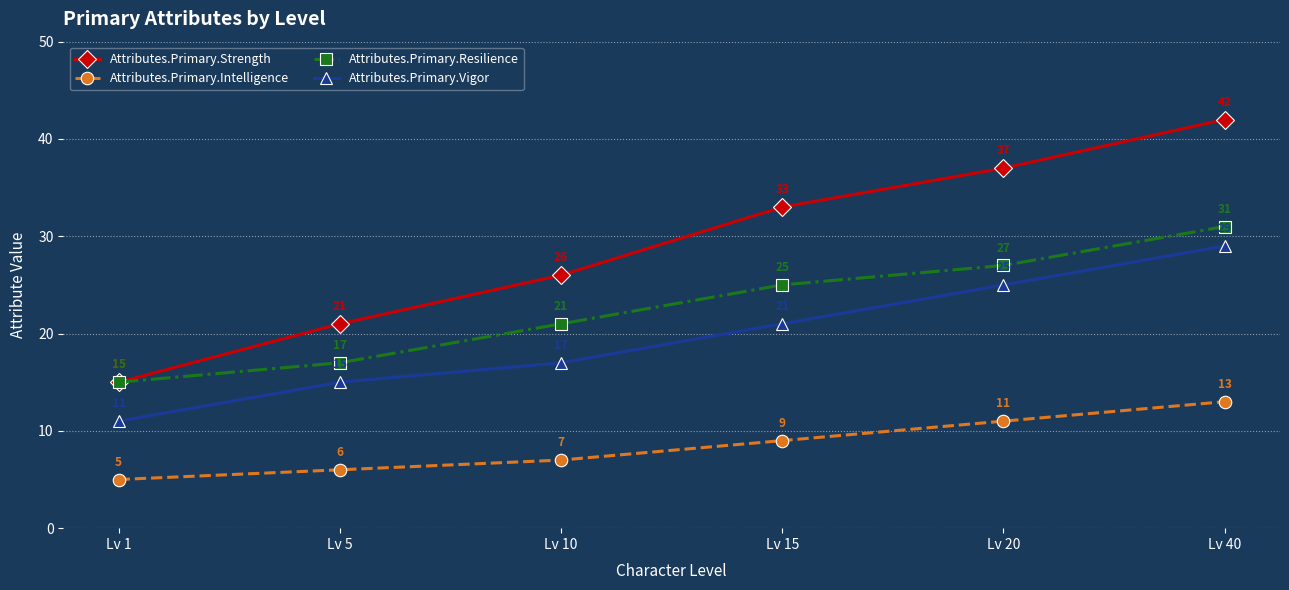

Is it true that Attributes.Primary.Strength equals 11 at Lv 10?

False